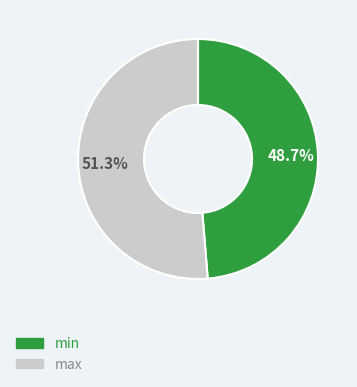

Which has a higher value, max or min?

max